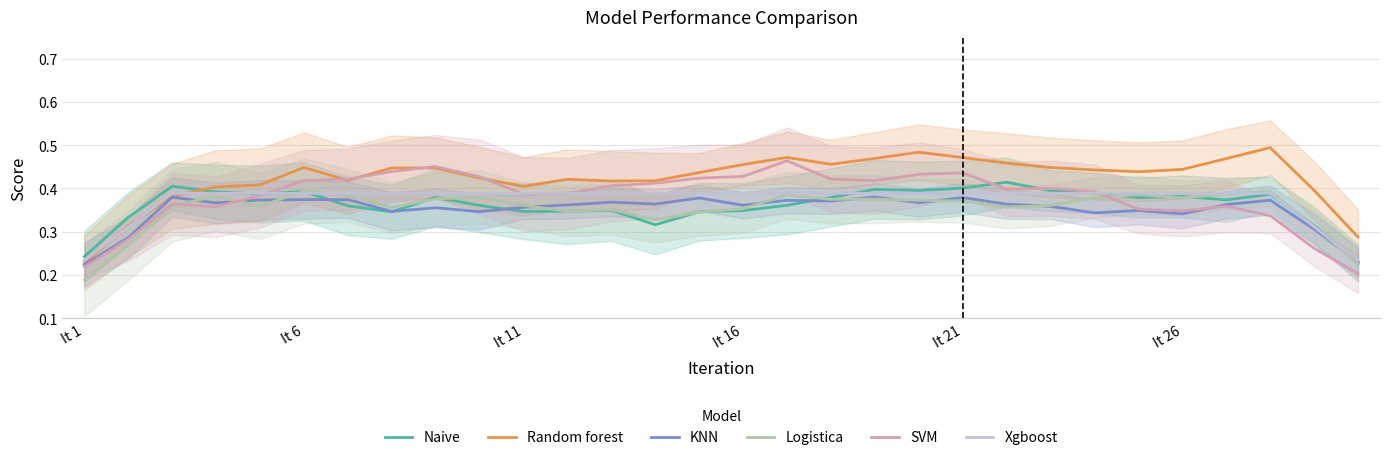

Is it true that Logistica equals 0.5 at It 21?

False